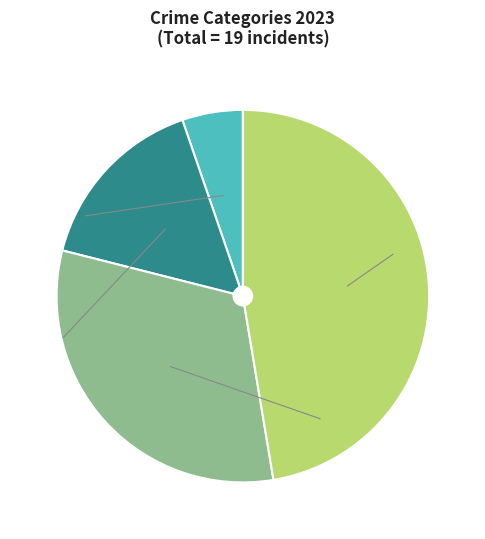

Does any single category account for the majority?

No